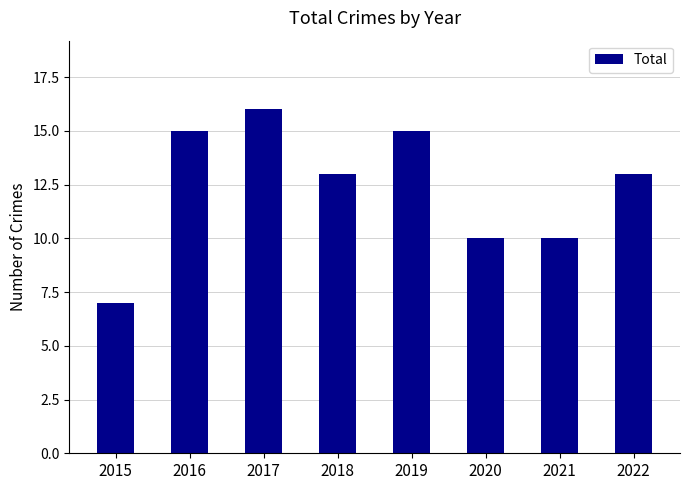

At which category does the chart reach its peak across all series?

2017